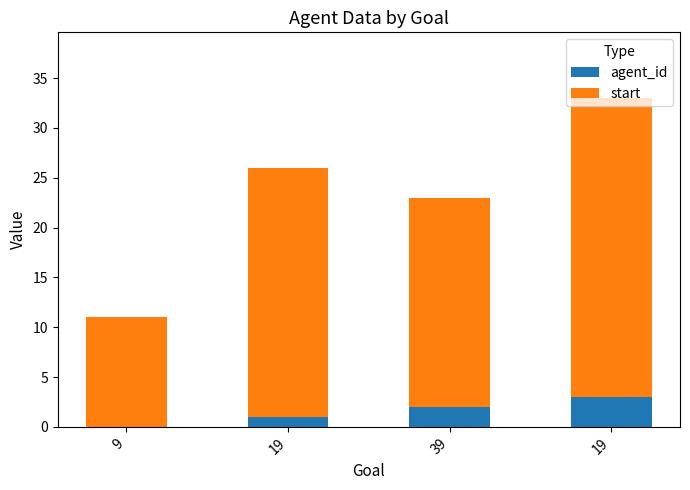

Rank the series at 19 from highest to lowest value.

start, agent_id